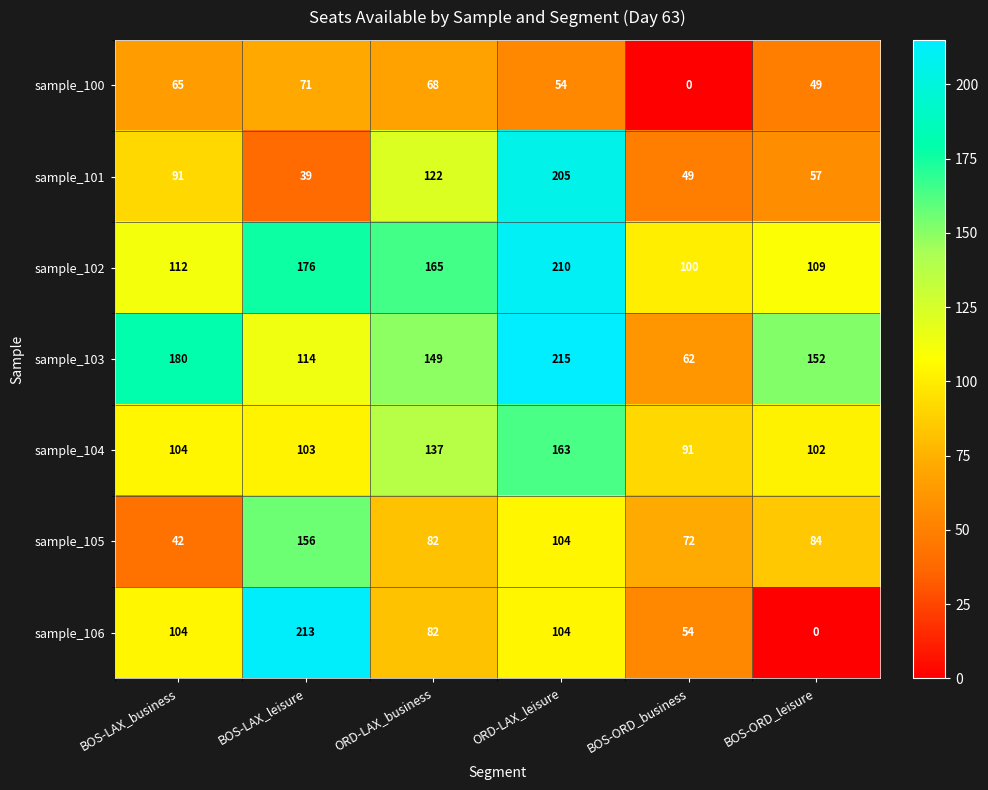

At how many categories does at least one series exceed 71?

6